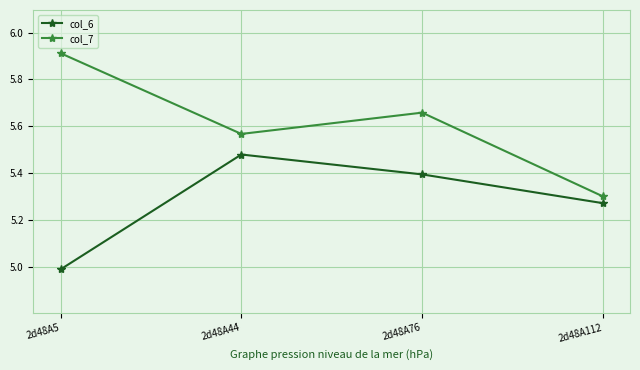

How many interior local peaks does the col_7 series have?

1